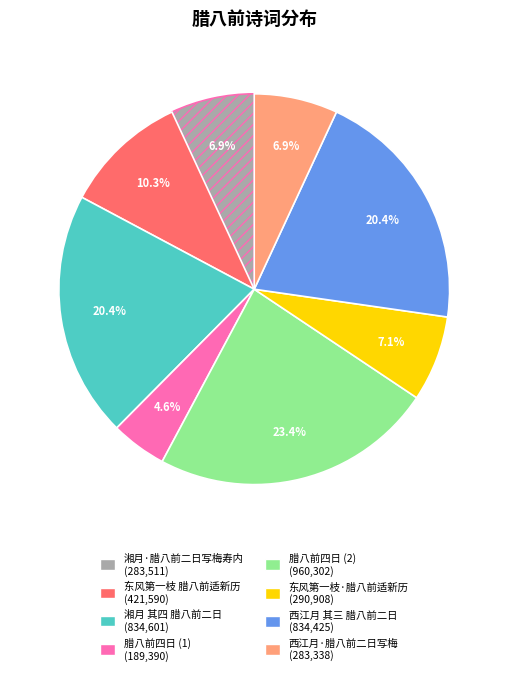

Count the number of slices in the pie.

8